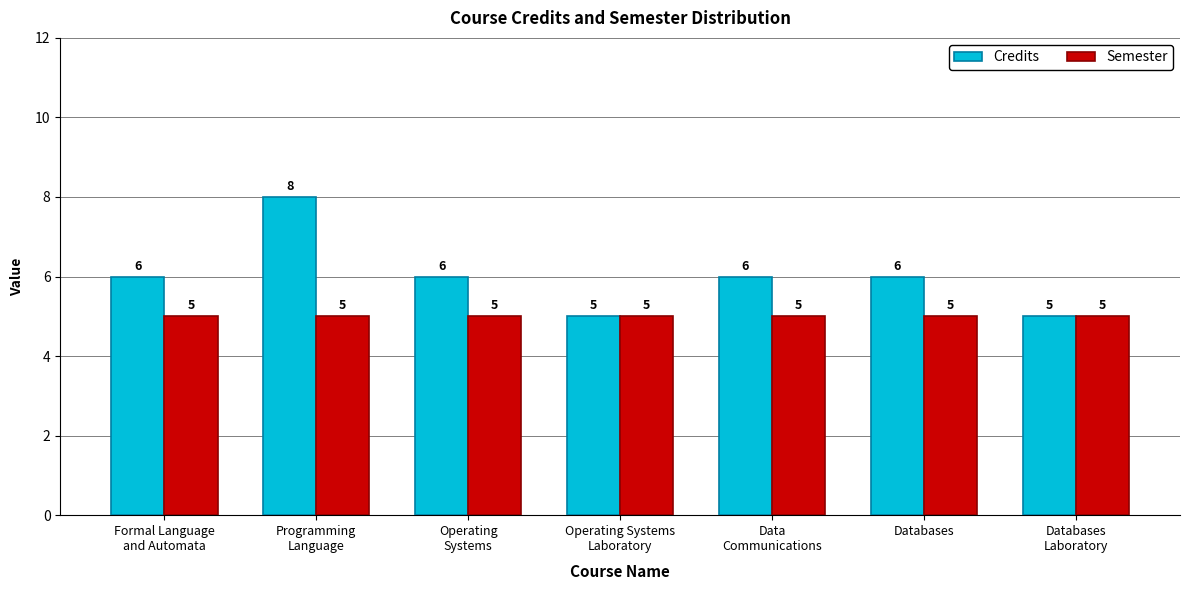

True or false: Credits has a value of 6 at Data
Communications.

True